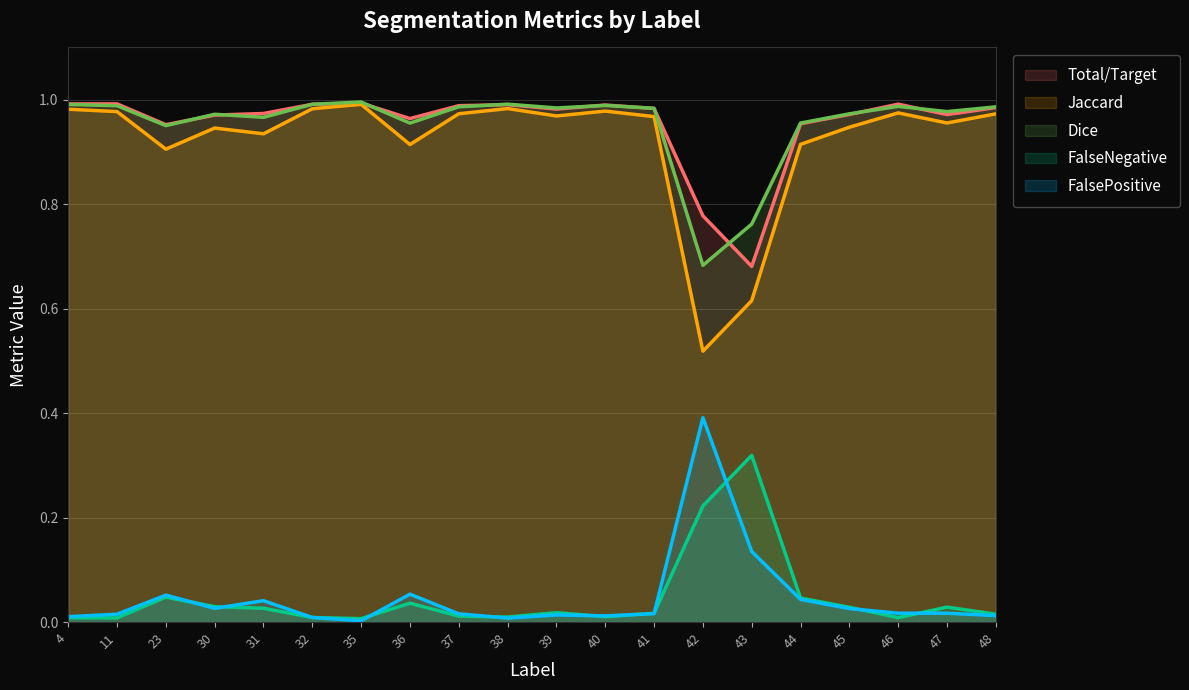

Reading left to right, list all the values displayed in this chart.

Total/Target: 4=1.0	11=1.0	23=1.0	30=1.0	31=1.0	32=1.0	35=1.0	36=1.0	37=1.0	38=1.0	39=1.0	40=1.0	41=1.0	42=0.8	43=0.7	44=1.0	45=1.0	46=1.0	47=1.0	48=1.0
Jaccard: 4=1.0	11=1.0	23=0.9	30=0.9	31=0.9	32=1.0	35=1.0	36=0.9	37=1.0	38=1.0	39=1.0	40=1.0	41=1.0	42=0.5	43=0.6	44=0.9	45=0.9	46=1.0	47=1.0	48=1.0
Dice: 4=1.0	11=1.0	23=1.0	30=1.0	31=1.0	32=1.0	35=1.0	36=1.0	37=1.0	38=1.0	39=1.0	40=1.0	41=1.0	42=0.7	43=0.8	44=1.0	45=1.0	46=1.0	47=1.0	48=1.0
FalseNegative: 4=0.0	11=0.0	23=0.0	30=0.0	31=0.0	32=0.0	35=0.0	36=0.0	37=0.0	38=0.0	39=0.0	40=0.0	41=0.0	42=0.2	43=0.3	44=0.0	45=0.0	46=0.0	47=0.0	48=0.0
FalsePositive: 4=0.0	11=0.0	23=0.1	30=0.0	31=0.0	32=0.0	35=0.0	36=0.1	37=0.0	38=0.0	39=0.0	40=0.0	41=0.0	42=0.4	43=0.1	44=0.0	45=0.0	46=0.0	47=0.0	48=0.0